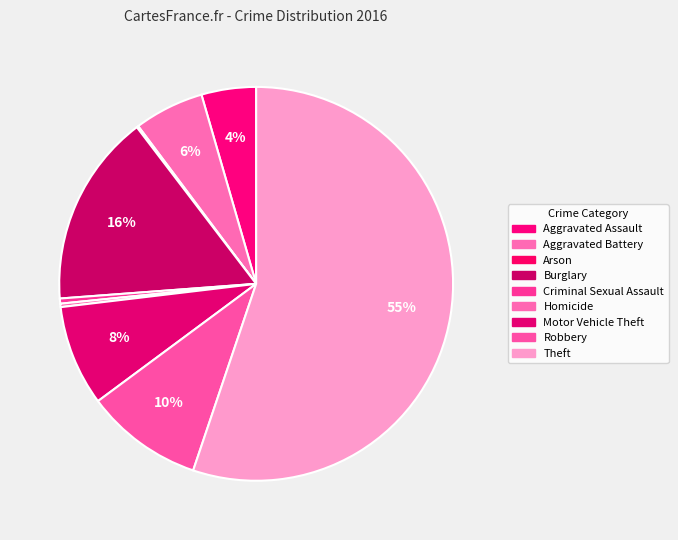

Is Theft the majority of the pie?

Yes